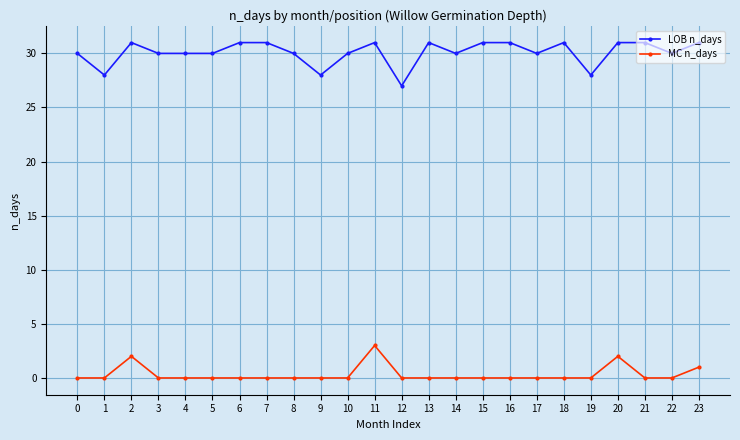

Between 18 and 19, which series saw the biggest shift?

LOB n_days